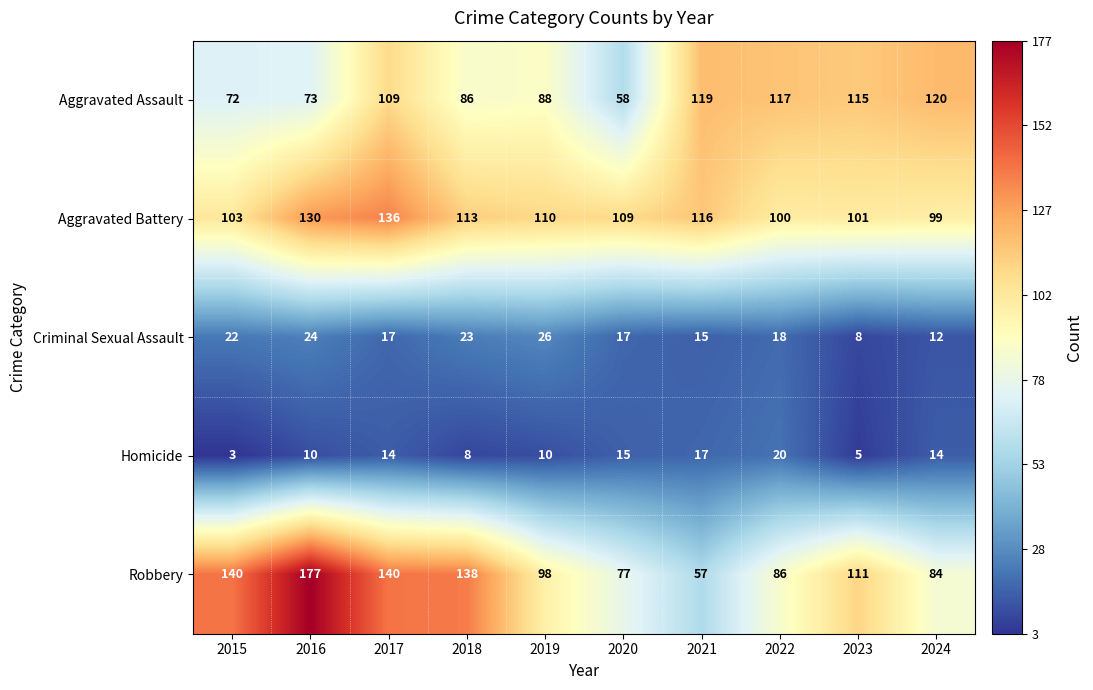

What is the average value of the Criminal Sexual Assault series?

18